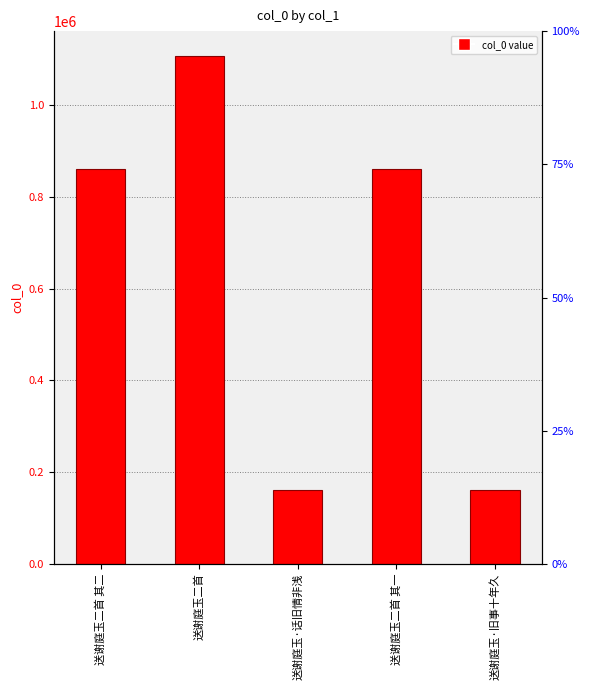

What is the average value?

630501